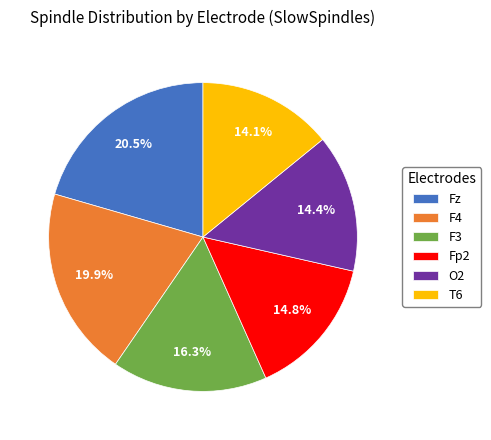

Count the number of slices in the pie.

6